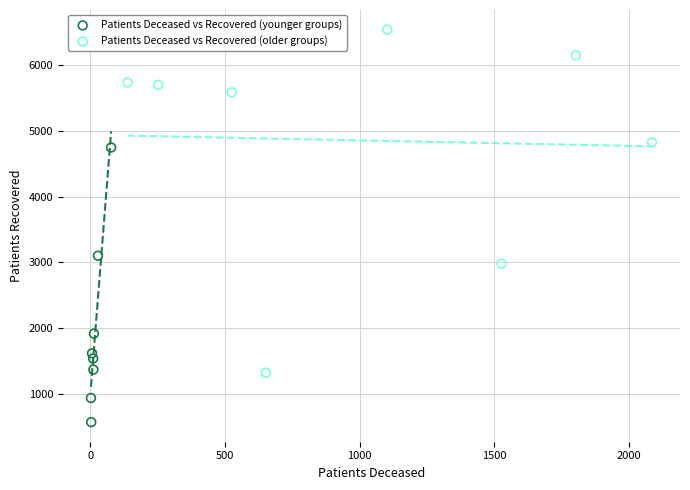

Which series has the largest Y range (max minus min)?

Patients Deceased vs Recovered (older groups)